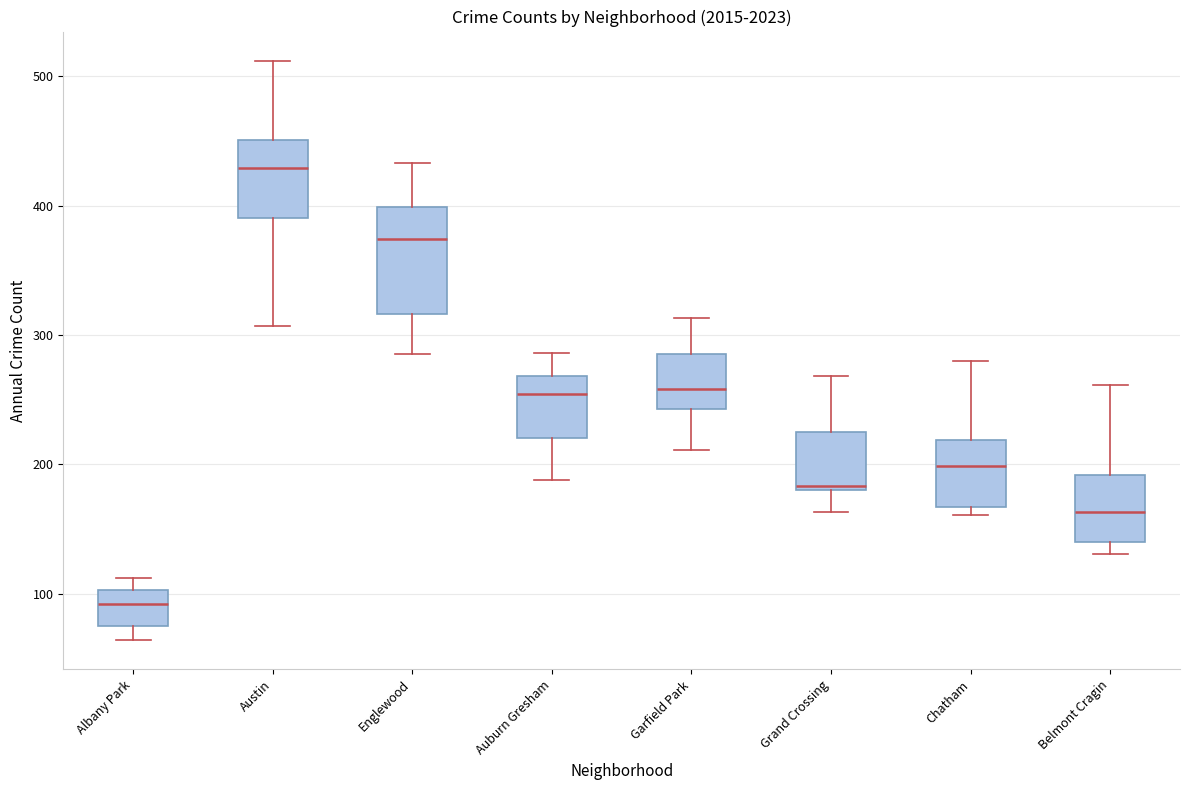

Where does the upper whisker of the box for Belmont Cragin end on the y-axis? The values are not printed on the chart, so give them approximately, as read against the axis.

260